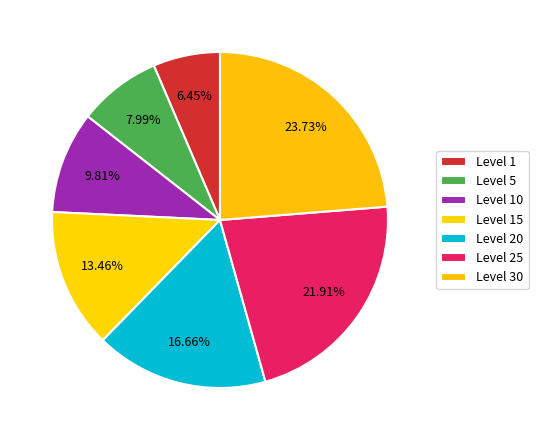

To the nearest percent, what is the combined percentage of Level 20 and Level 1?

23%